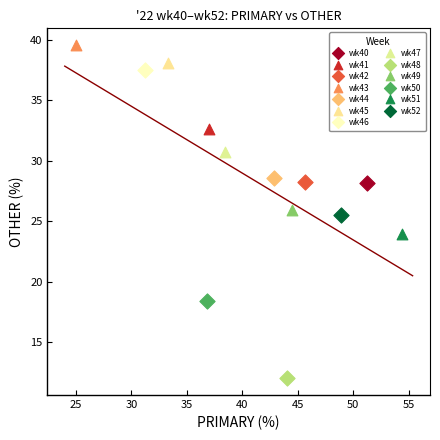

Which series reaches the maximum Y coordinate?

wk43